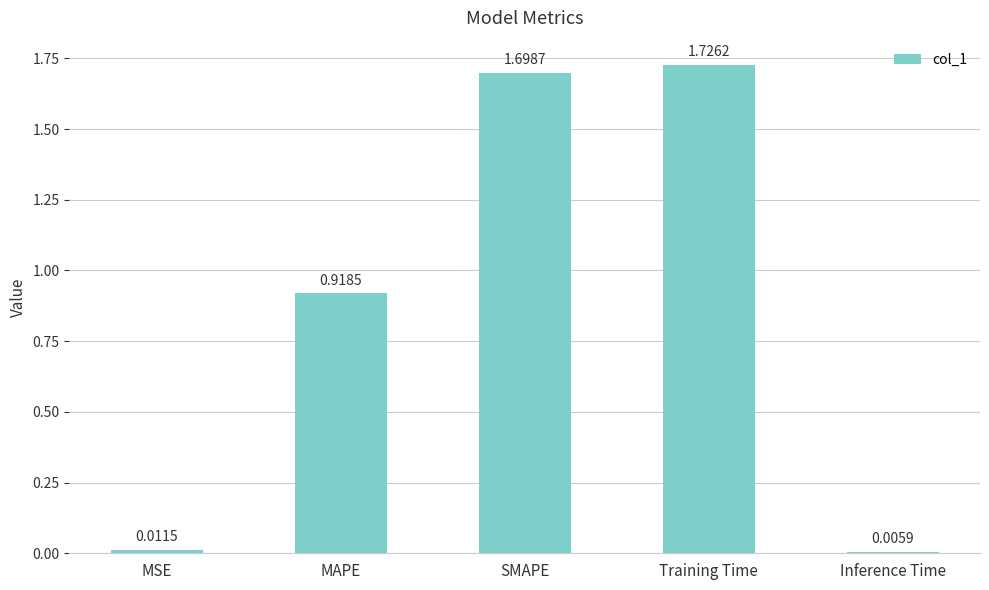

What is the label of the 4th bar from the right?

MAPE